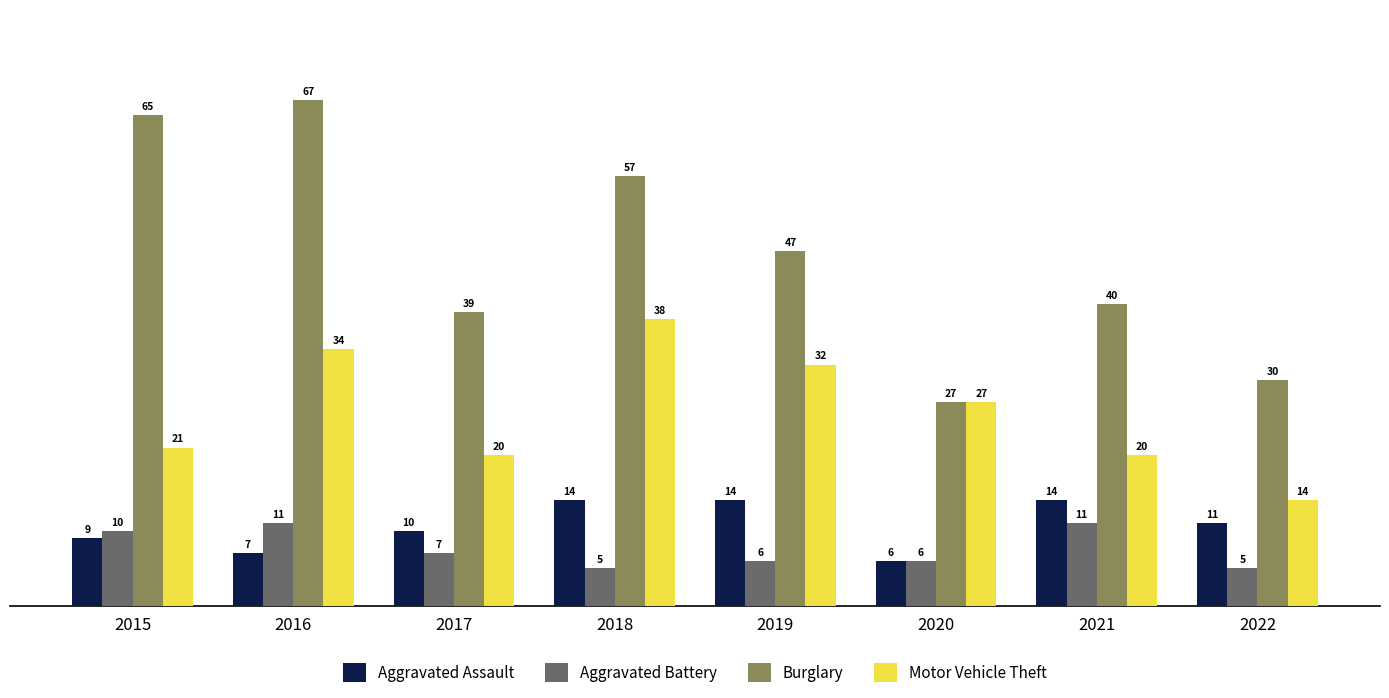

List the series in order of their peak value, lowest first.

Aggravated Battery, Aggravated Assault, Motor Vehicle Theft, Burglary